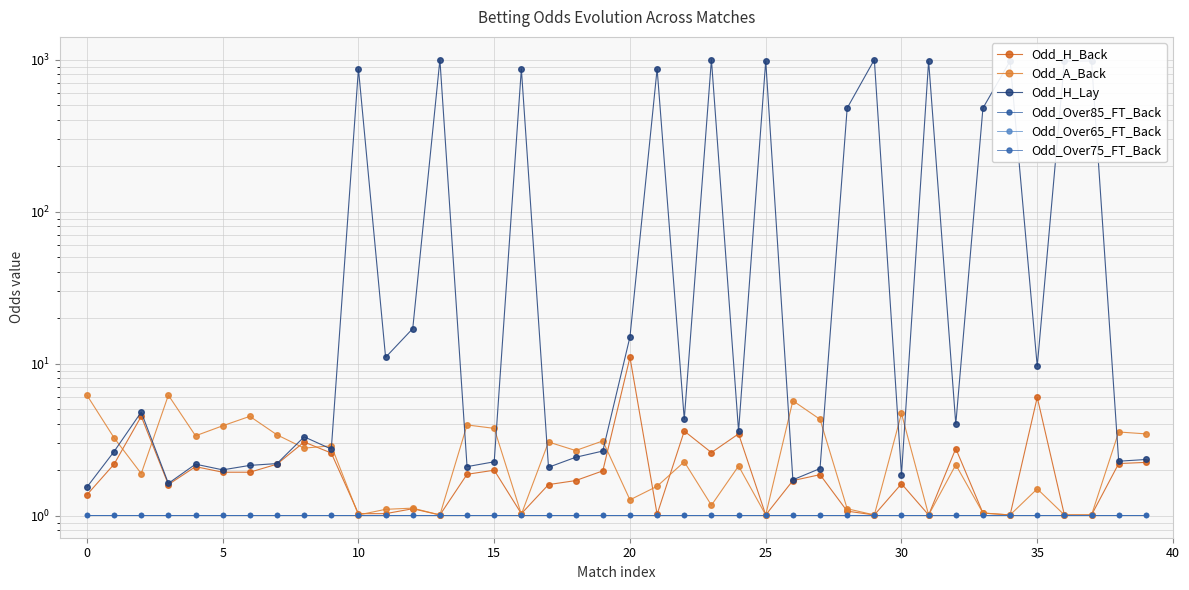

True or false: Odd_A_Back has more than 1 interior local peaks.

True